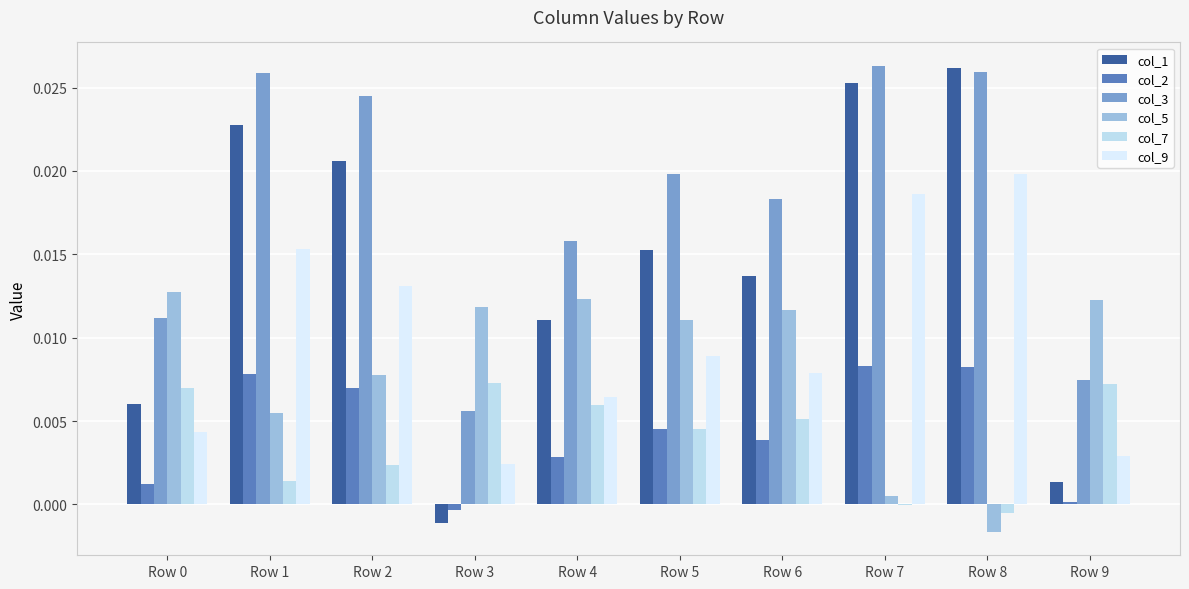

At how many categories does at least one series exceed 0?

10